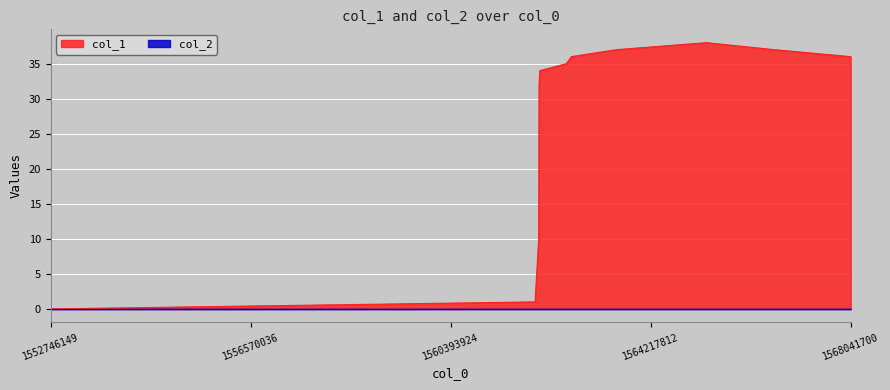

How many data points are less than 33?

7